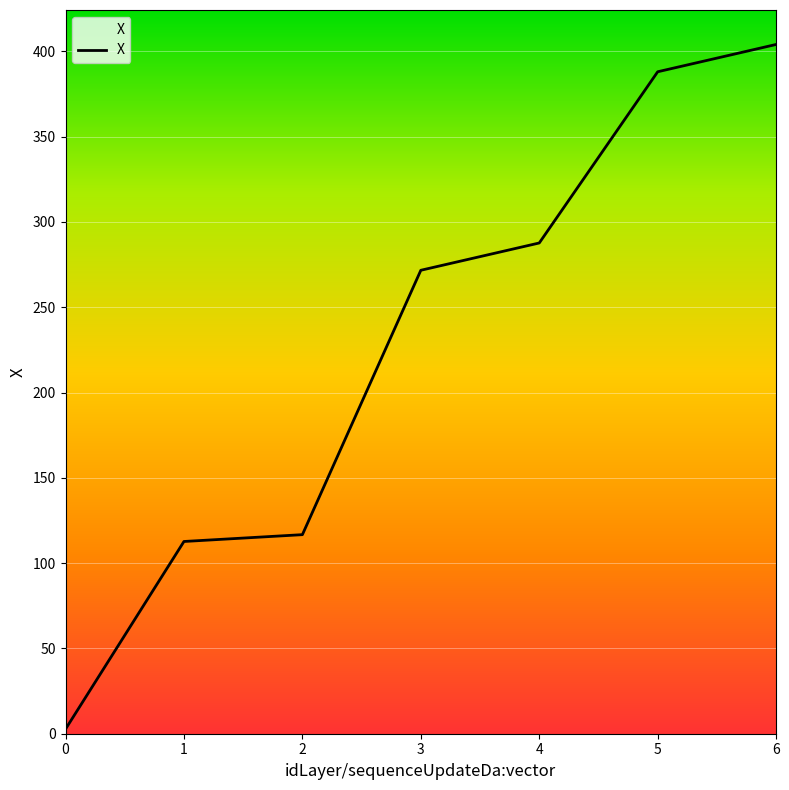

Does the chart display data point markers on the line(s)?

No